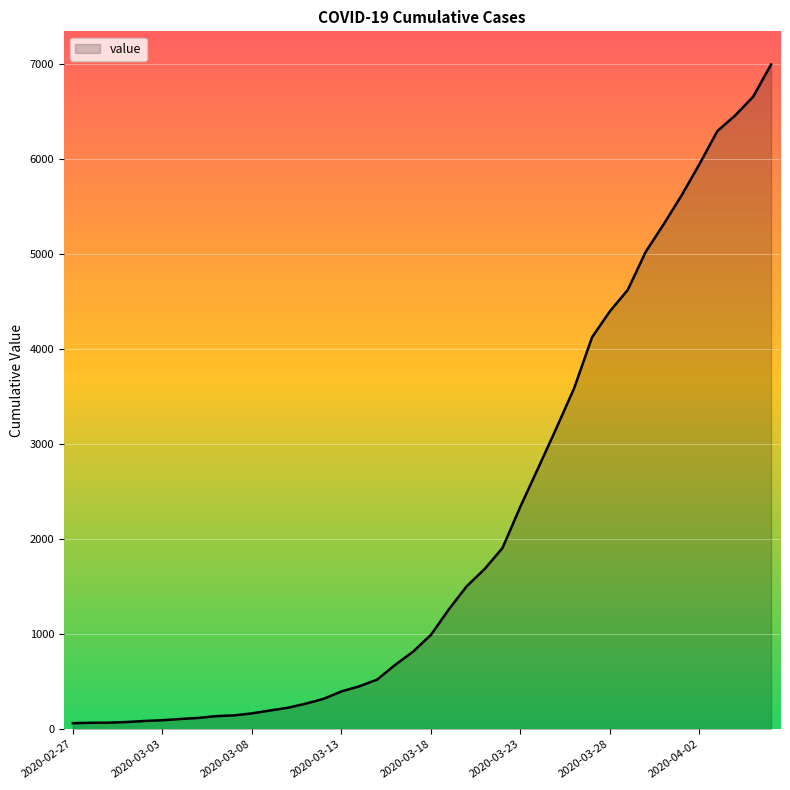

What is the greatest value displayed?

6995